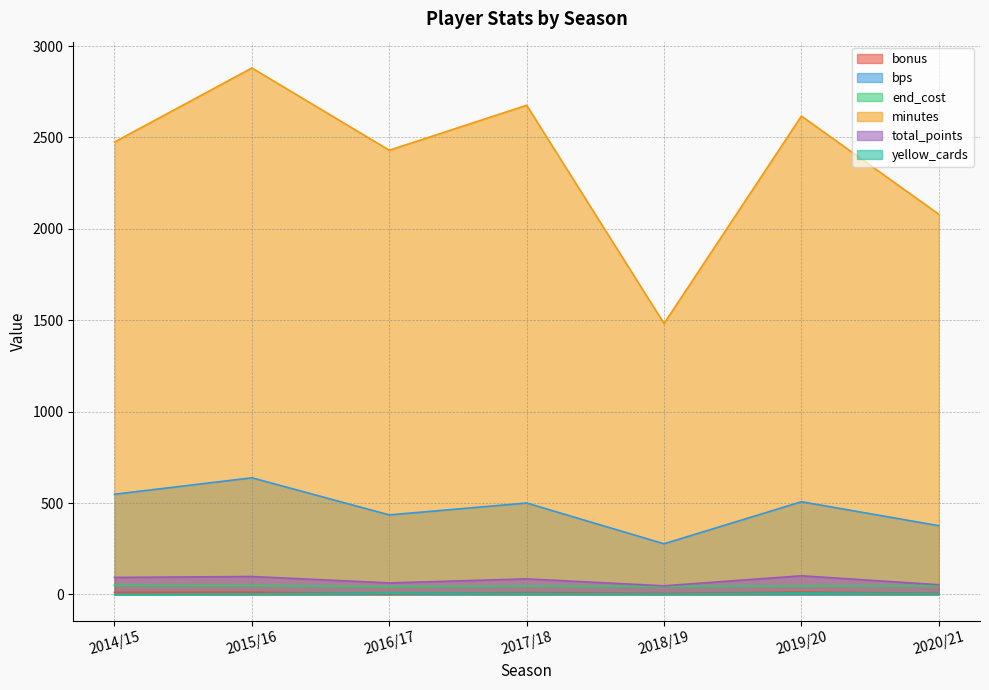

The minutes series shows 2080 at 2020/21. True or false?

True